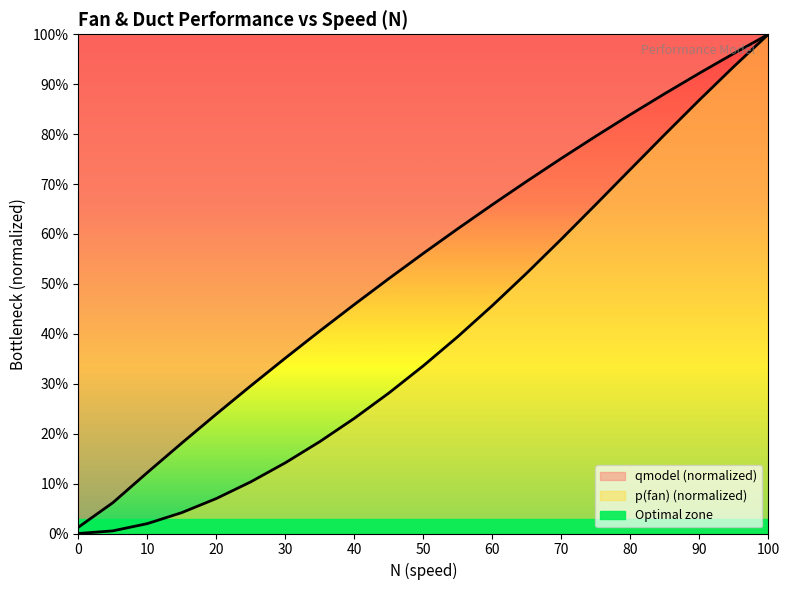

What value does the p(fan) series have at 70?

0.6